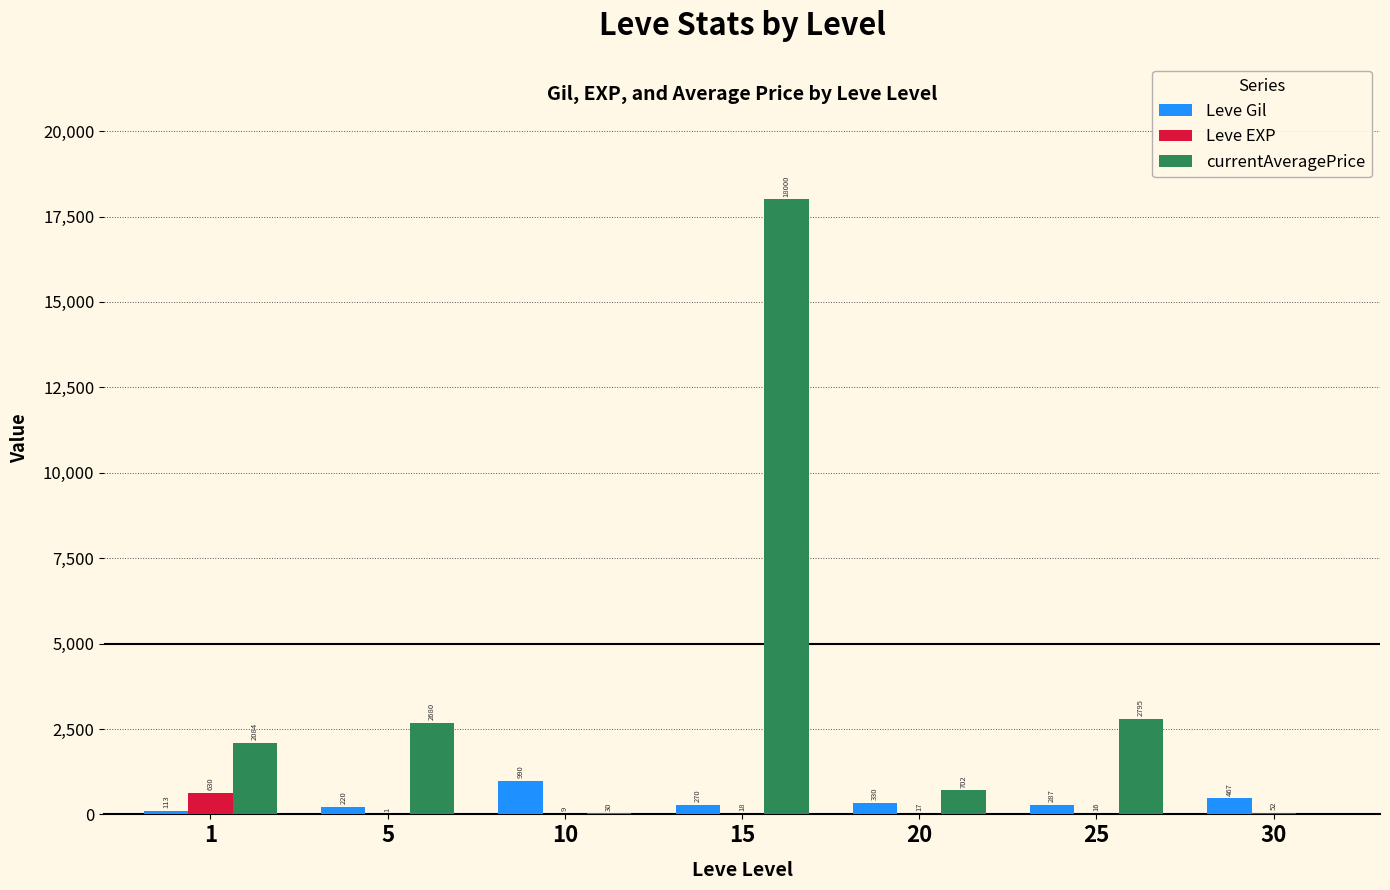

What is the sum of all Leve EXP values?

743